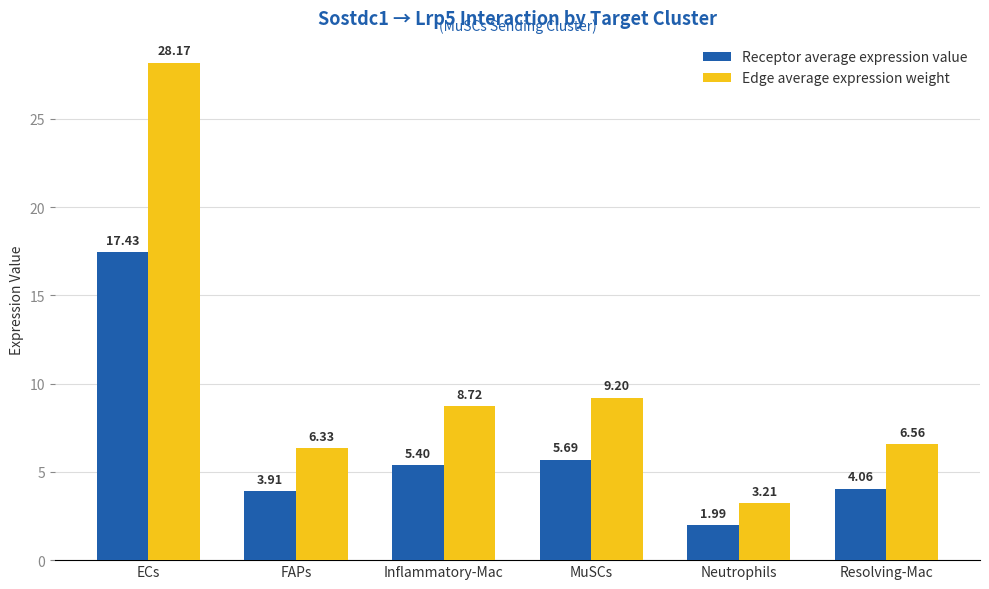

Rank the series at Neutrophils from highest to lowest value.

Edge average expression weight, Receptor average expression value